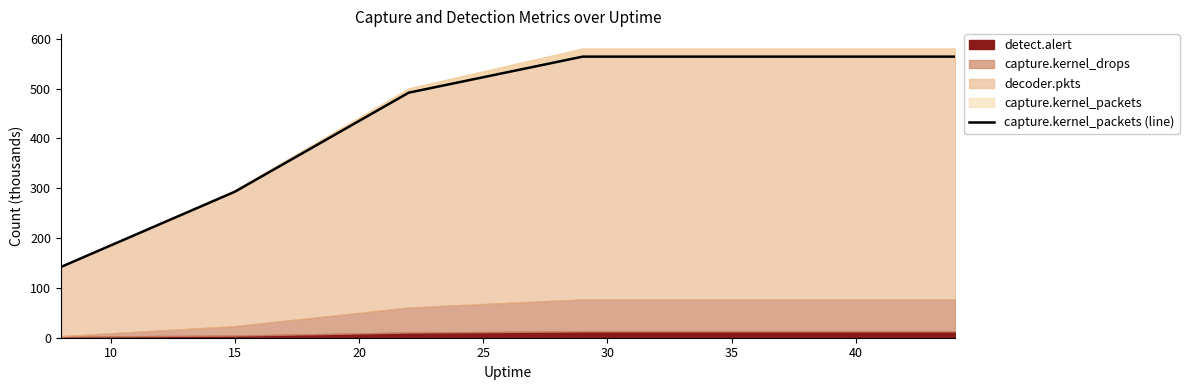

What is the minimum value shown in the chart?

141.9